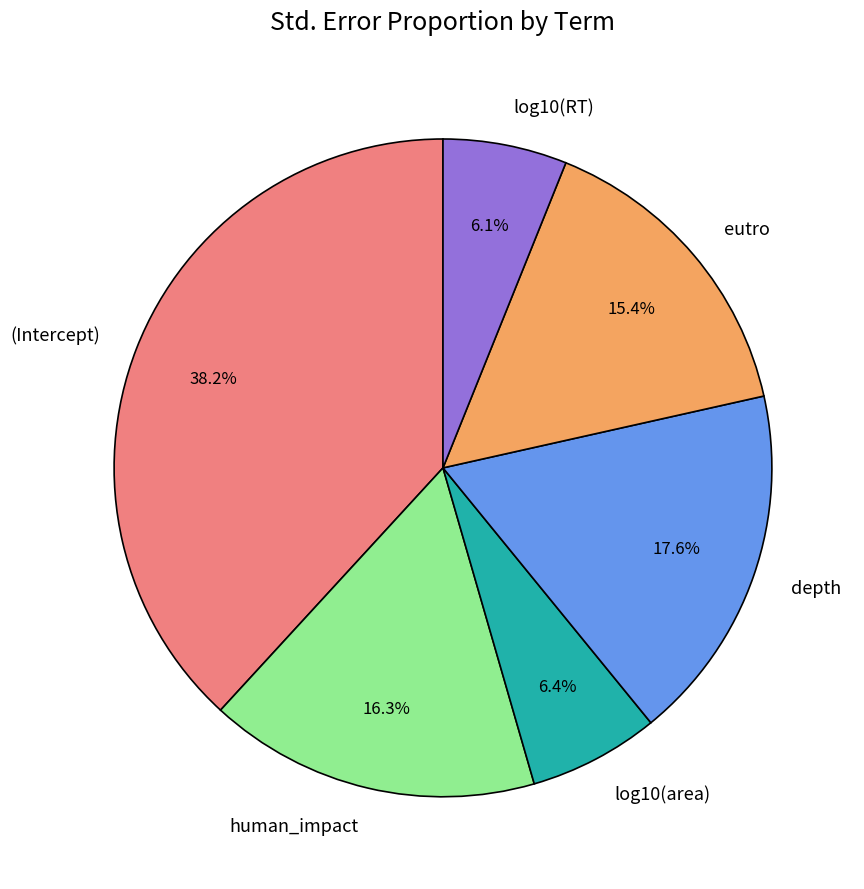

Which slice is the largest?

(Intercept)